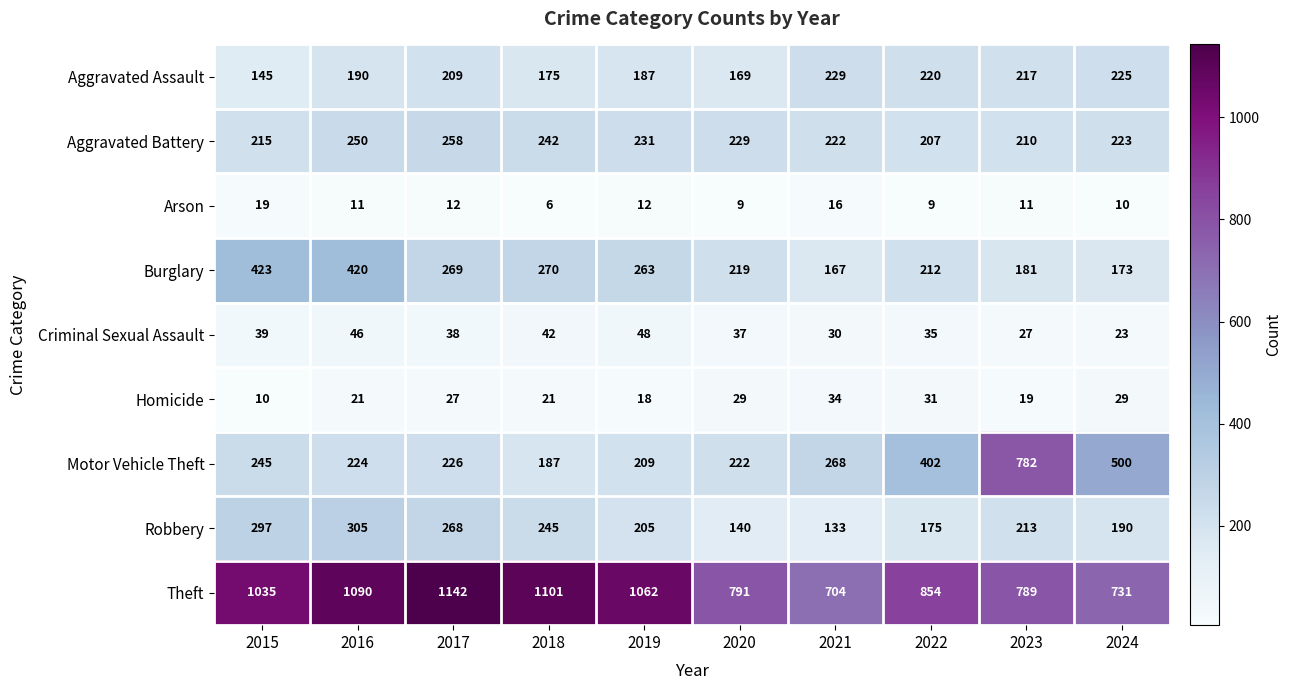

Rank the series at 2022 from highest to lowest value.

Theft, Motor Vehicle Theft, Aggravated Assault, Burglary, Aggravated Battery, Robbery, Criminal Sexual Assault, Homicide, Arson